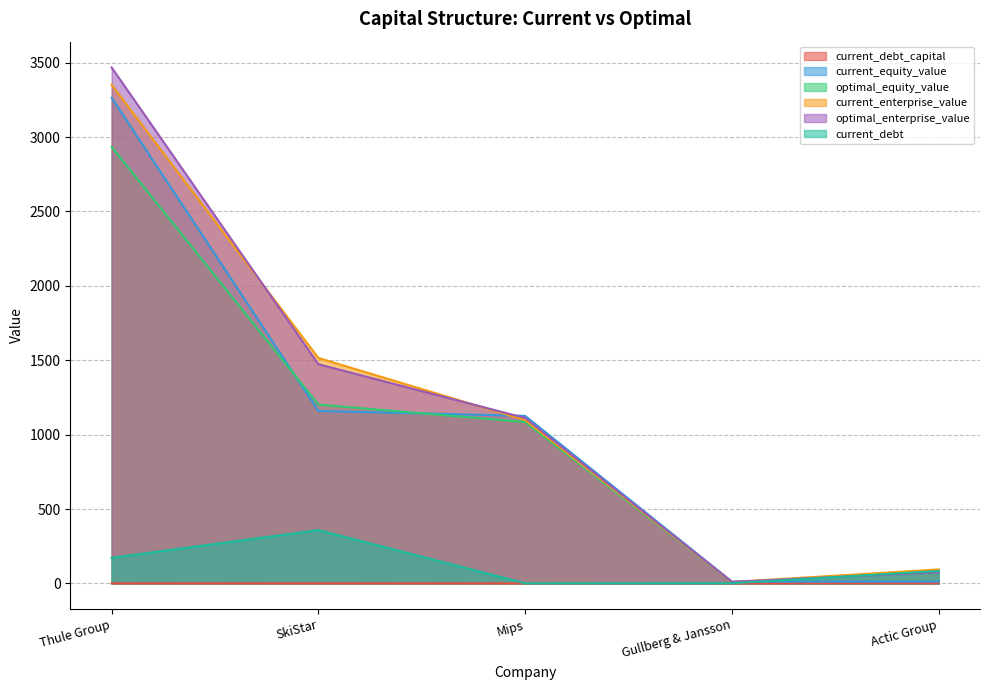

Rank the categories by optimal_equity_value value from highest to lowest.

Thule Group, SkiStar, Mips, Actic Group, Gullberg & Jansson